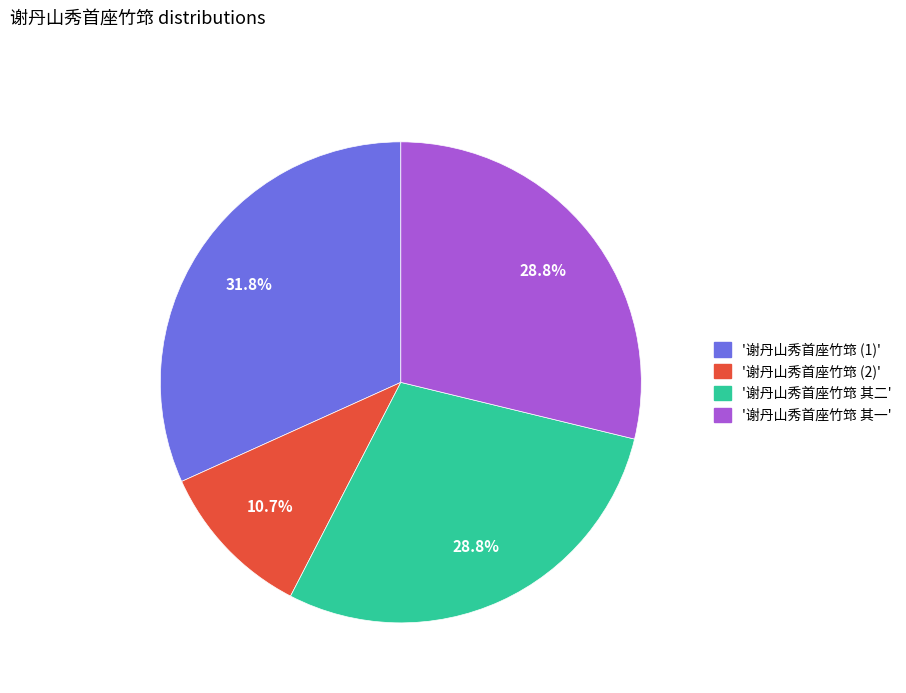

How many segments does this pie chart have?

4